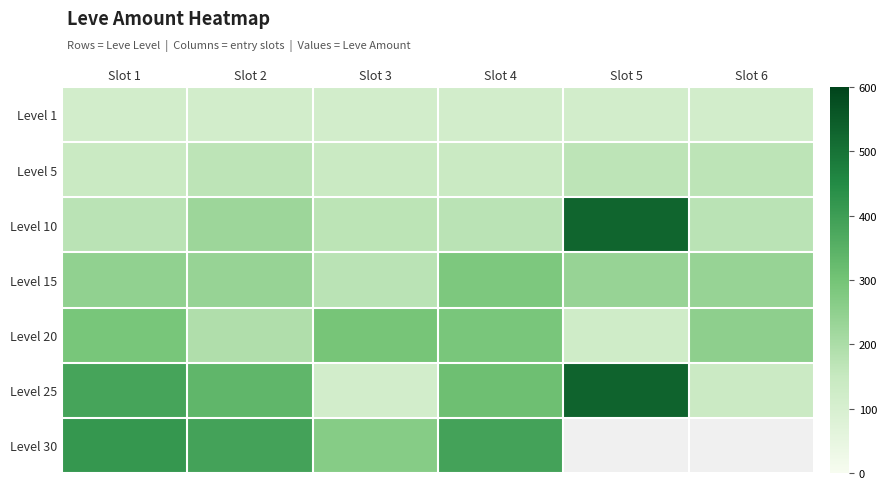

At which category is the sum across all series the highest?

Slot 1